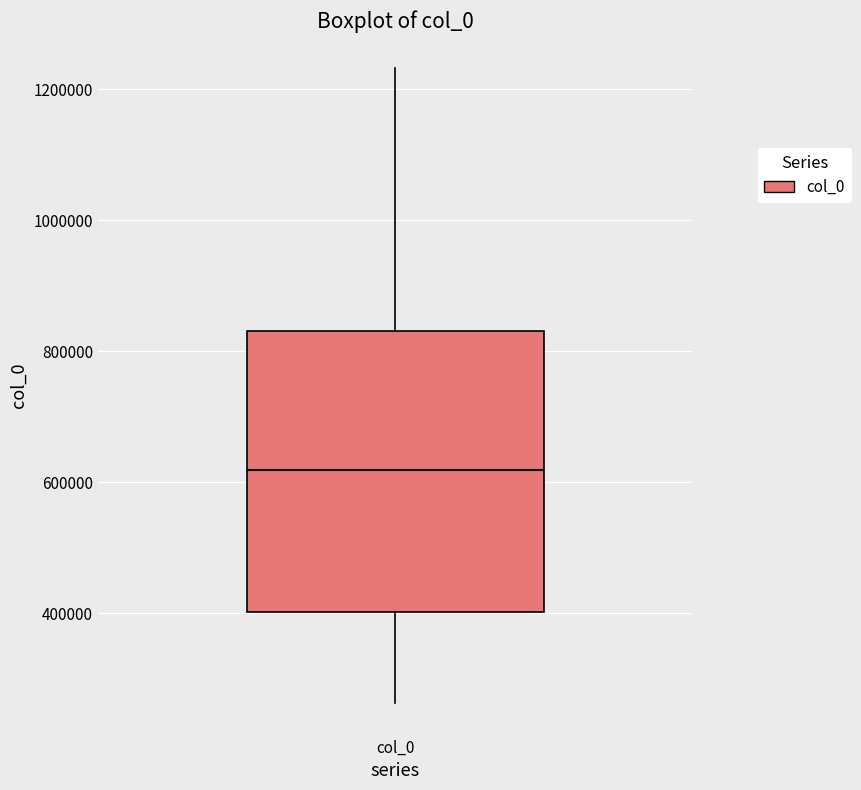

Transcribe this box plot: give where the median line is, the range the box spans, and where the two whiskers end, as read against the y-axis. The values are not printed on the chart, so give them approximately, as read against the axis.

median 620000, box 400000 to 840000, whiskers 260000 to 1240000